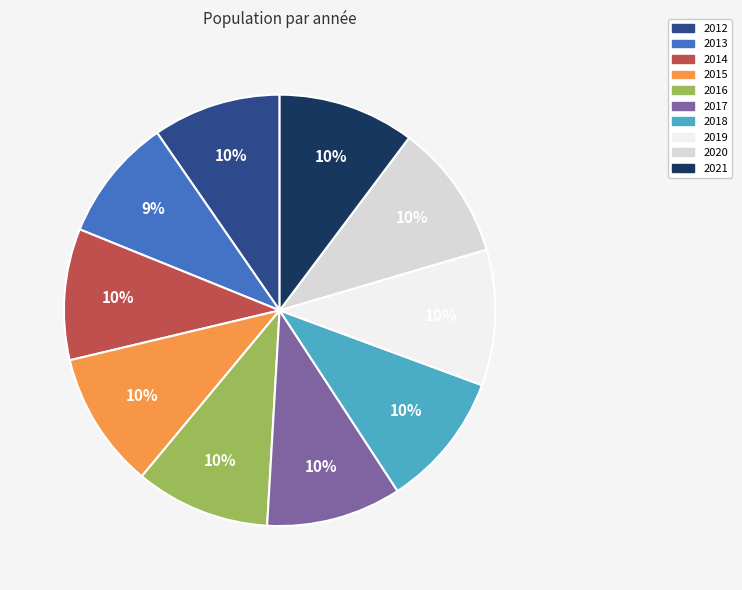

Is there any slice that represents more than half of the pie?

No